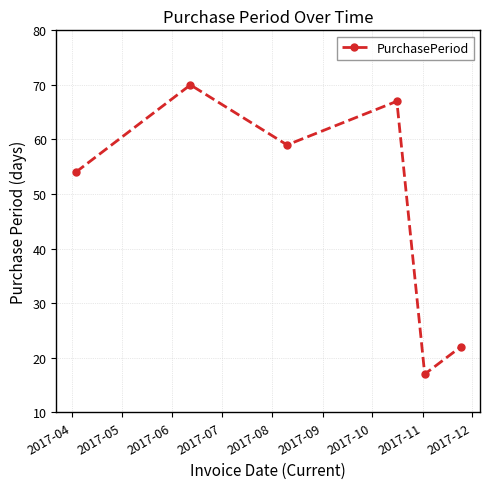

What is the sum of all values?

289